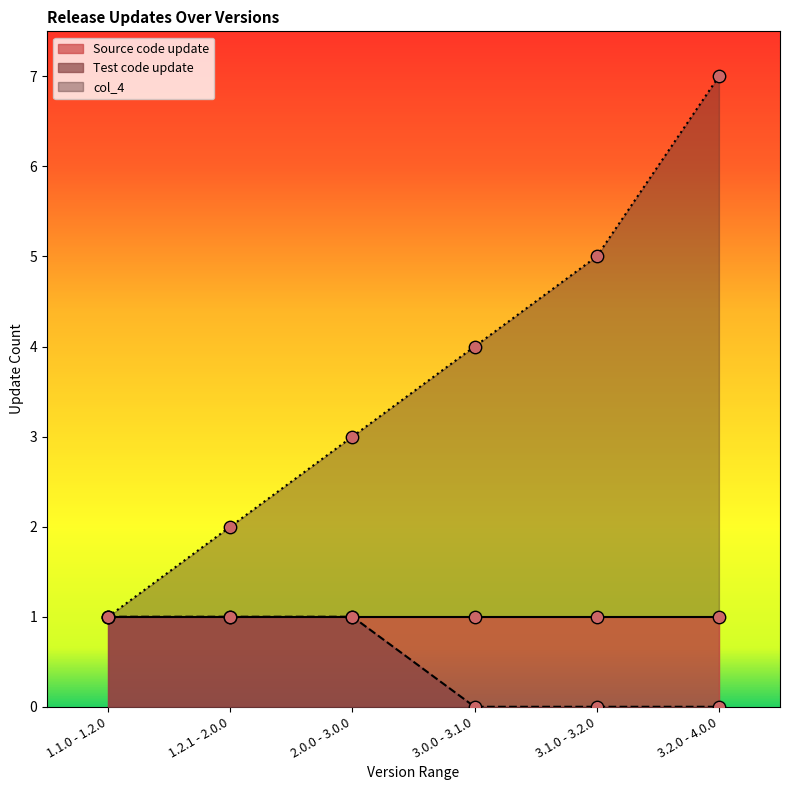

At how many categories does at least one series exceed 2?

4